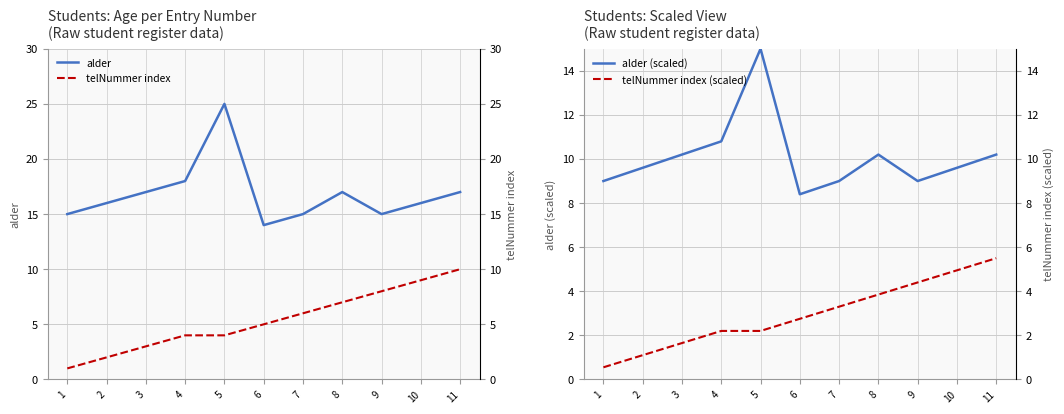

At which category is the sum across all series the highest?

5